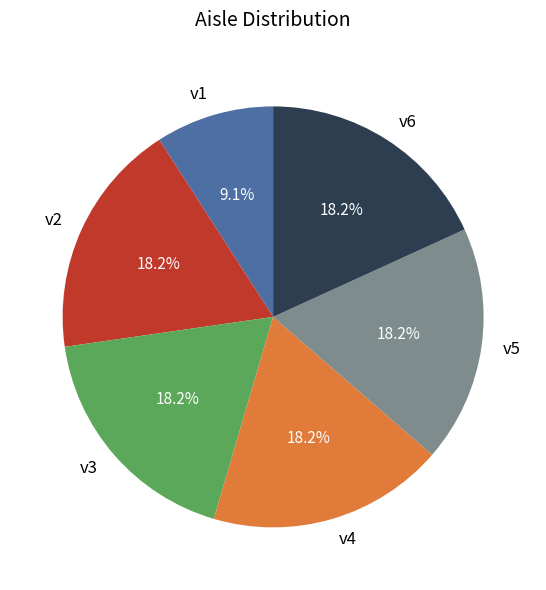

Is the sum of v2 and v5 greater than half?

No